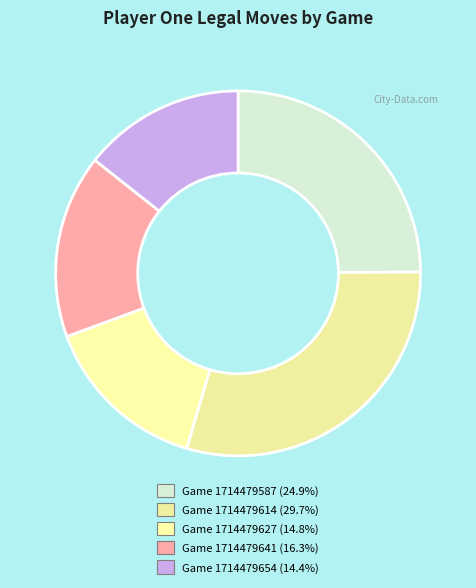

To the nearest percent, what is the combined percentage of Game 1714479641 and Game 1714479627?

31%